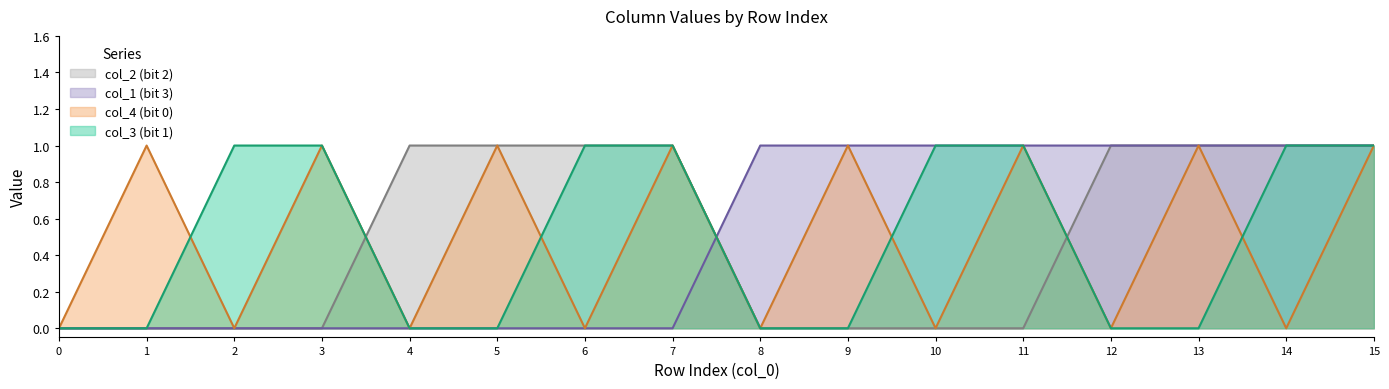

Rank the series by their maximum value, from lowest to highest.

col_3, col_4, col_1, col_2